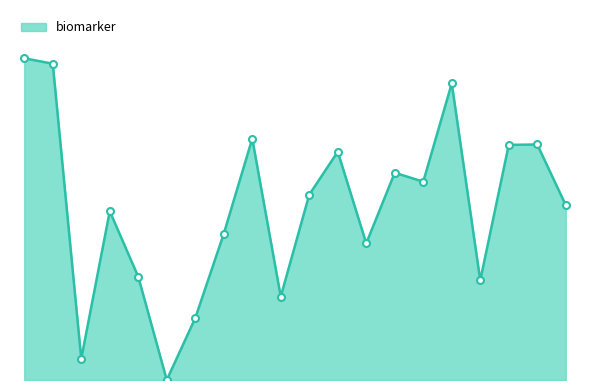

What is the average value?

1.4